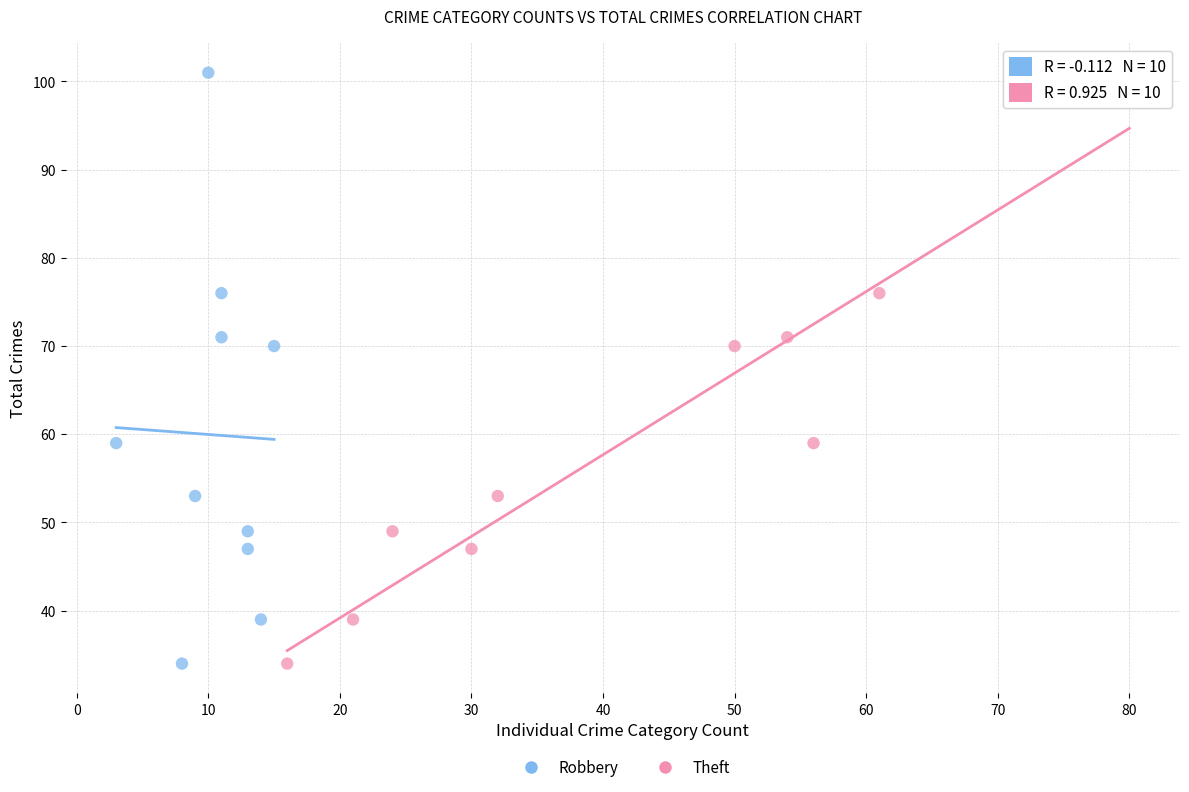

What are all the series names shown in the legend?

Robbery, Theft